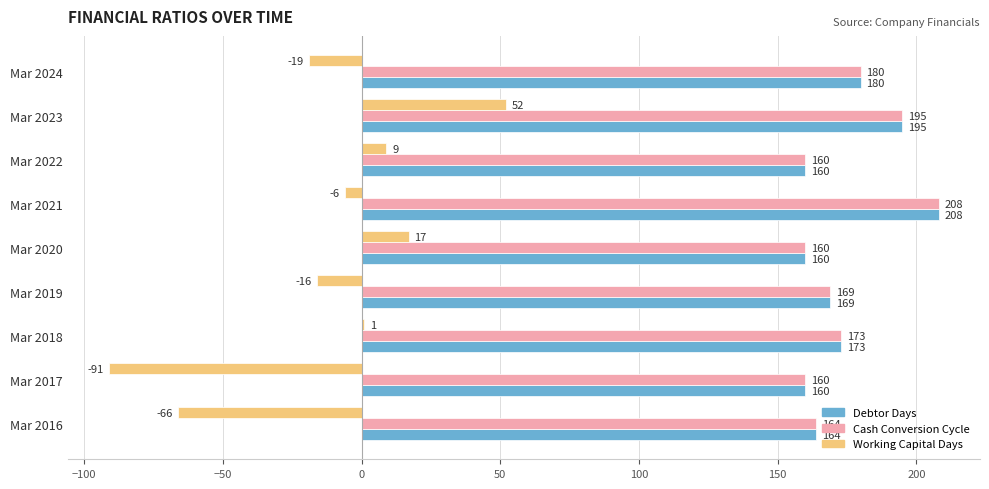

What is the sum of all Cash Conversion Cycle values?

1569